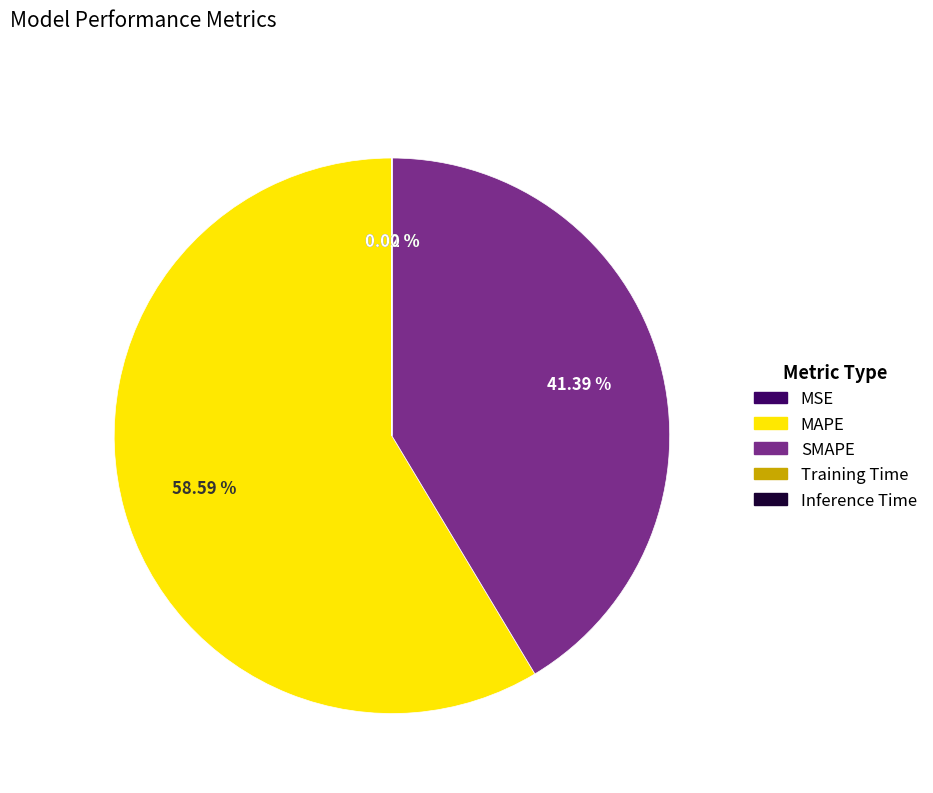

What is the largest slice in the pie chart?

MAPE